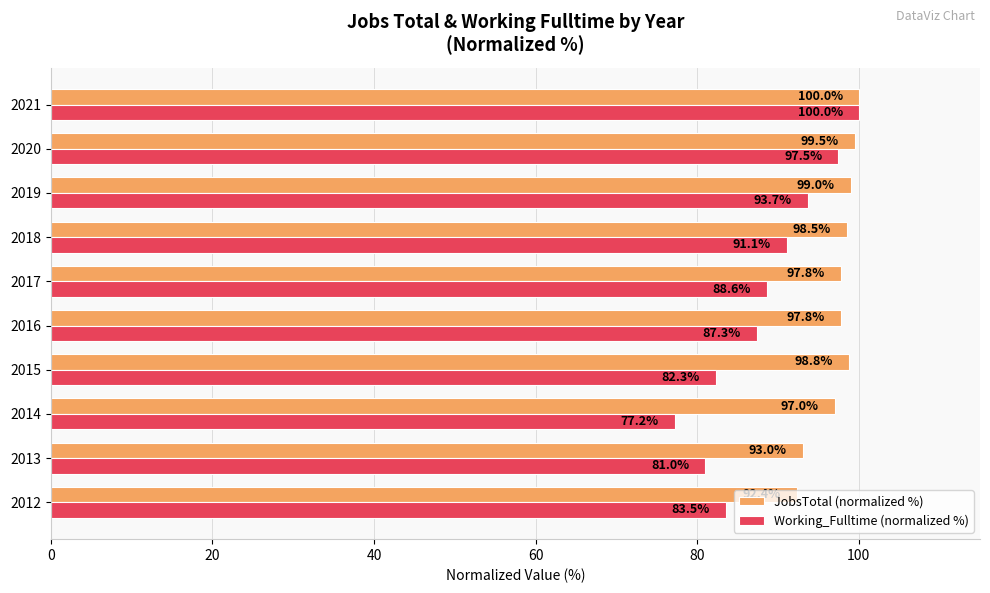

Between 2017 and 2018, which series saw the biggest shift?

Working_Fulltime (normalized %)